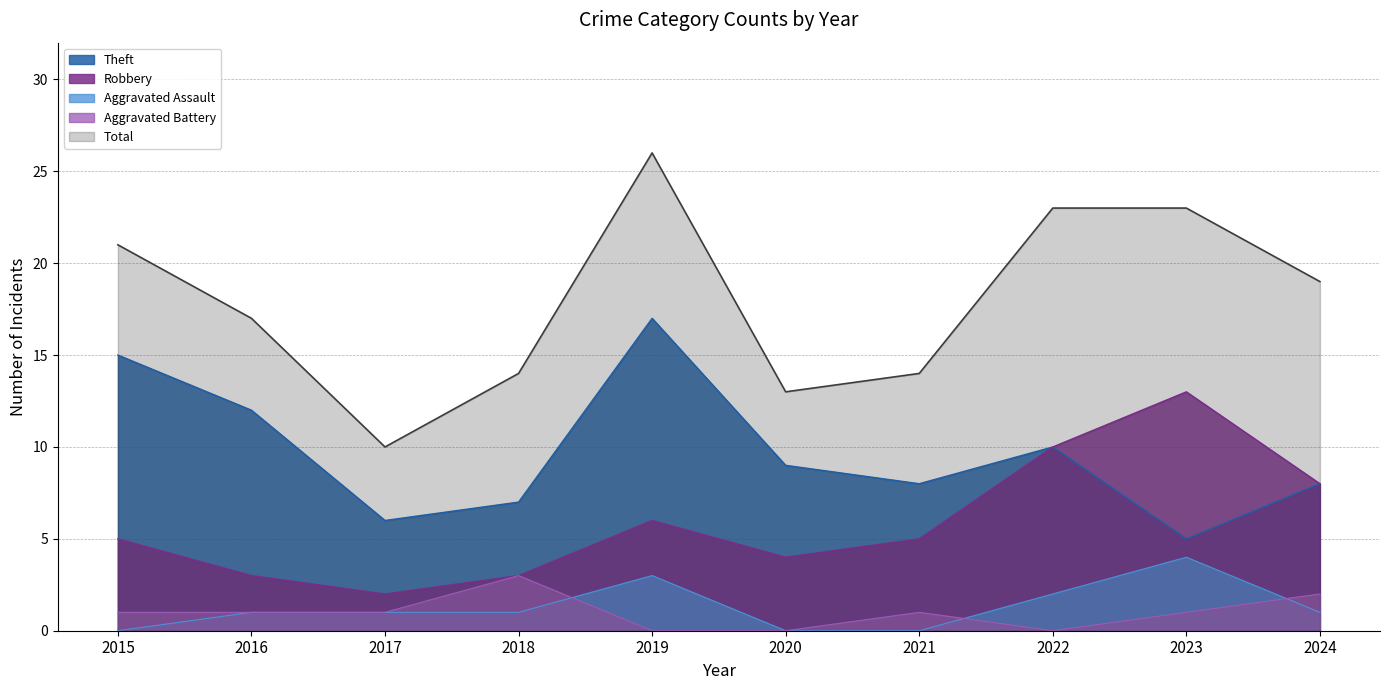

At 2024, list the series in order from largest to smallest.

Total, Robbery, Theft, Aggravated Battery, Aggravated Assault